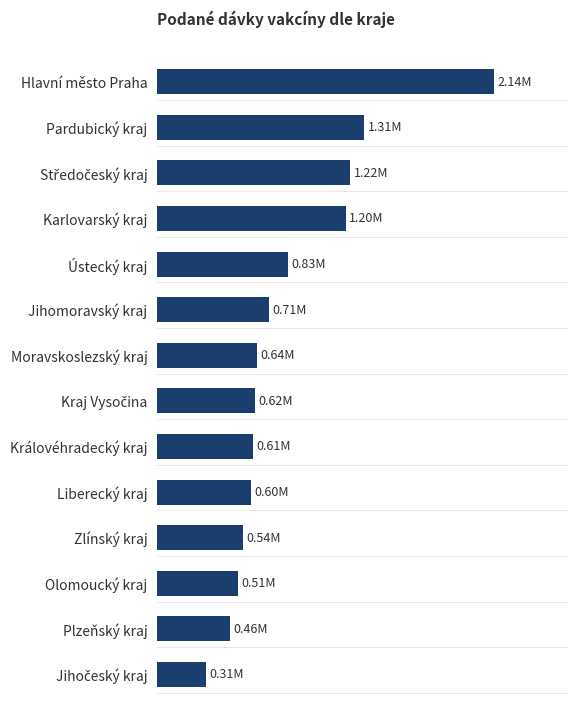

Does the chart contain any negative values?

No